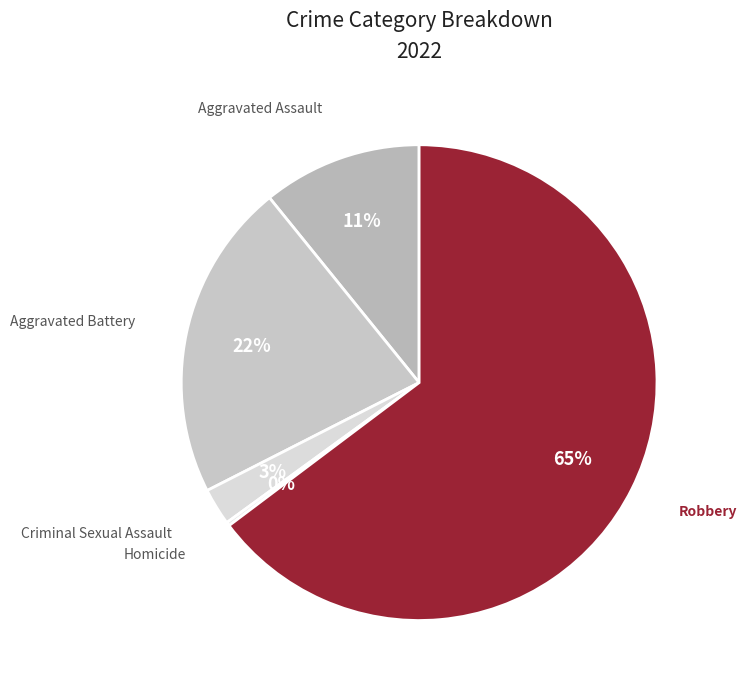

To the nearest percent, what portion does Aggravated Assault represent?

11%